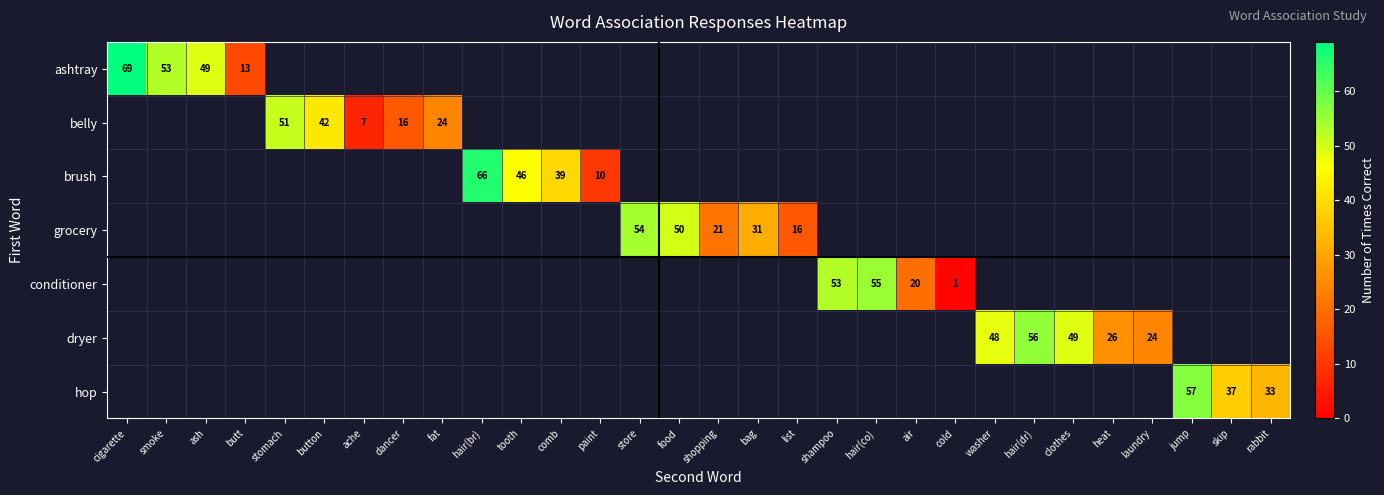

Is it true that grocery equals 20 at store?

False